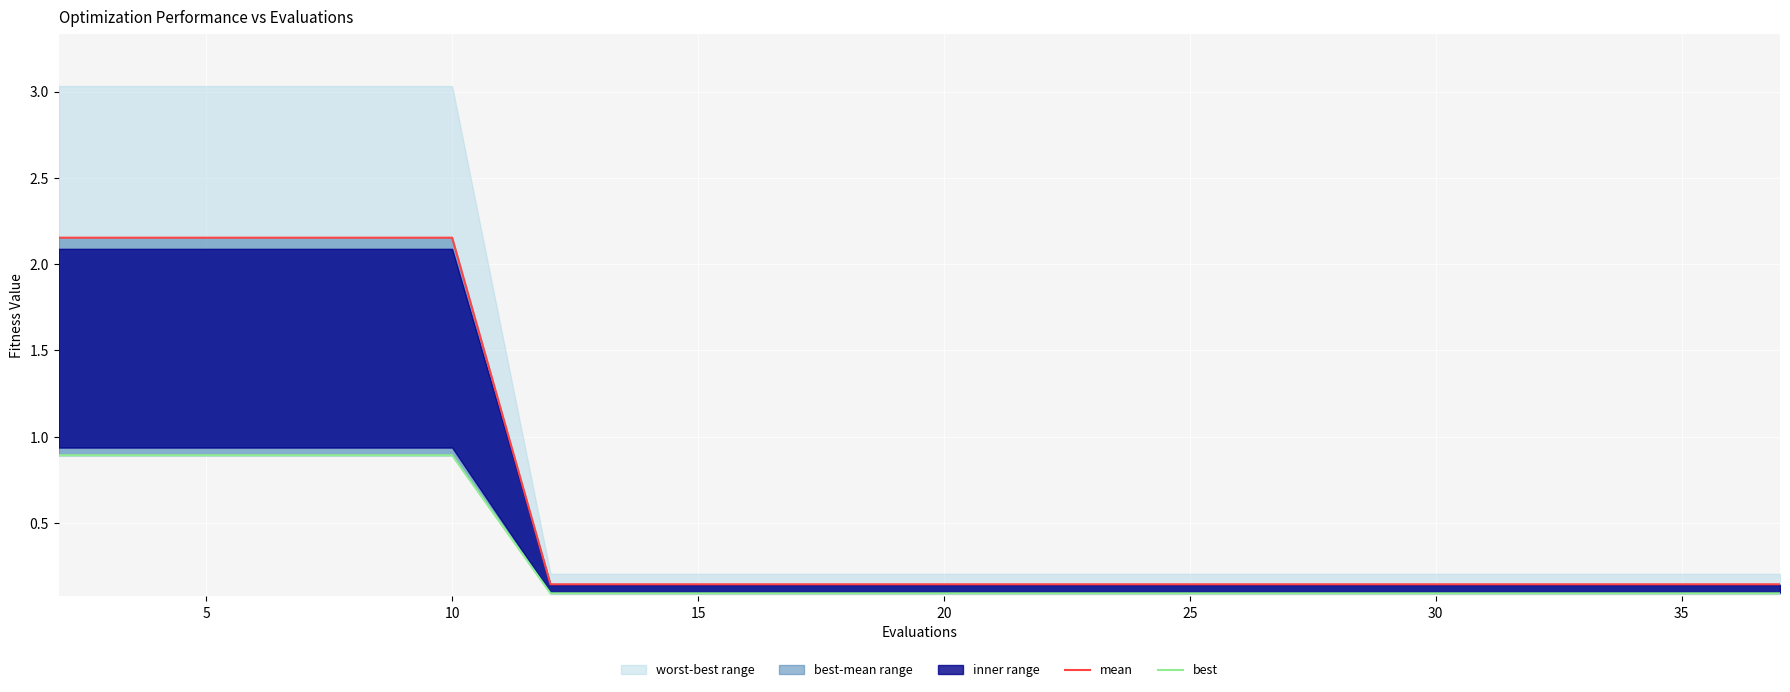

Is the value of best at 15 greater than the value of mean at 0?

No